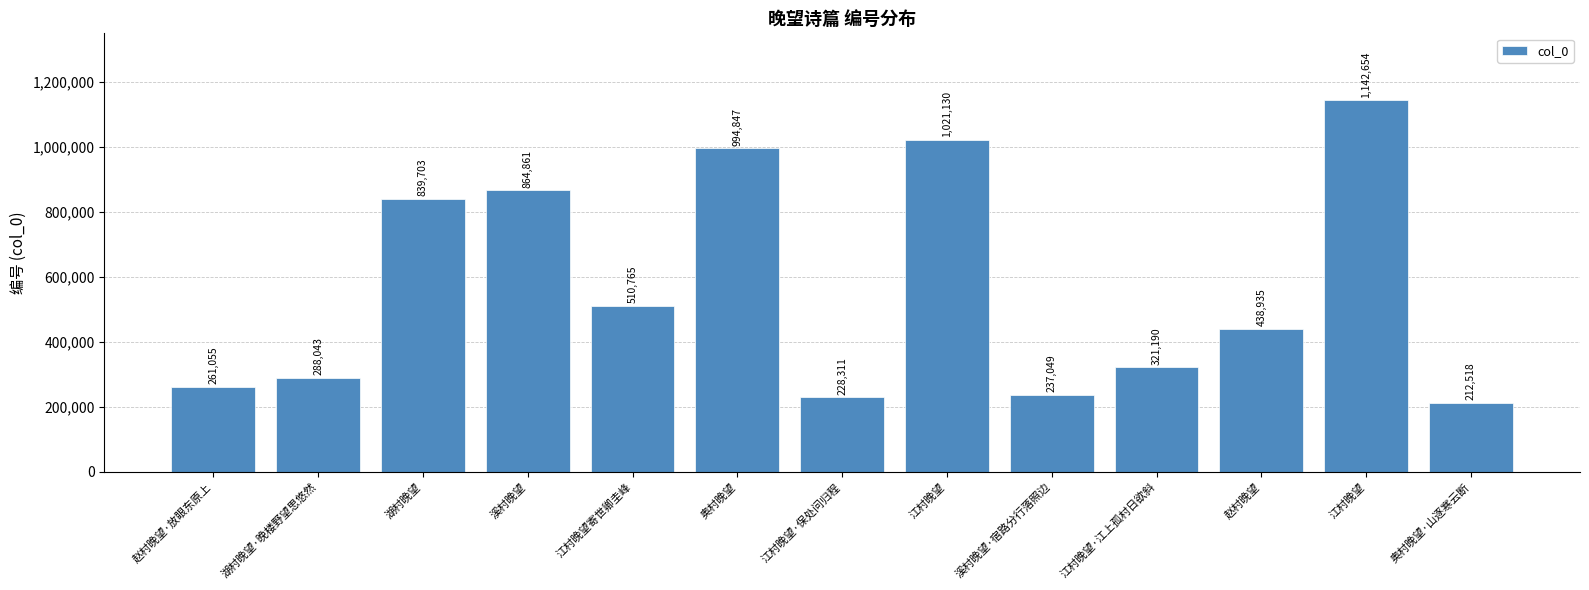

Is it true that the value at 溪村晚望·宿路分行落照边 is 237049?

True